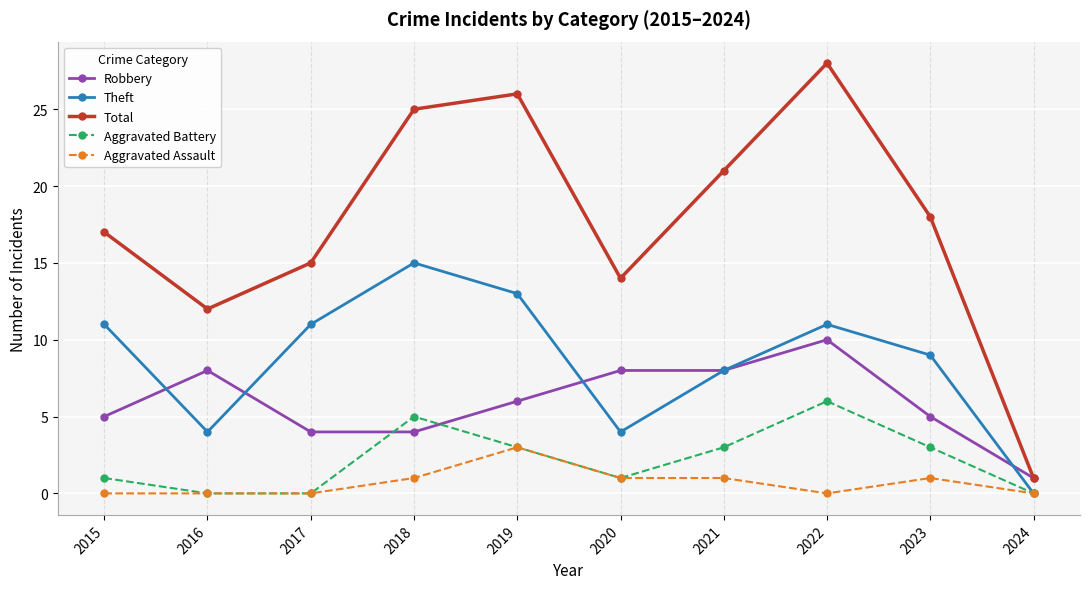

Between 2015 and 2018, which series saw the biggest shift?

Total